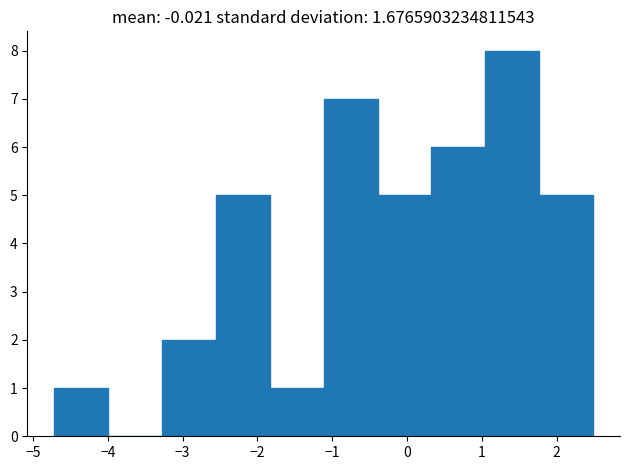

Reading left to right, list every bar in this chart as the range it spans on the x-axis followed by its height. Neither the bar edges nor the heights are printed on the chart, so give them approximately, as read against the axes.

-4.7 to -4.0: 1
-4.0 to -3.3: 0
-3.3 to -2.6: 2
-2.6 to -1.8: 5
-1.8 to -1.1: 1
-1.1 to -0.4: 7
-0.4 to 0.3: 5
0.3 to 1.0: 6
1.0 to 1.8: 8
1.8 to 2.5: 5